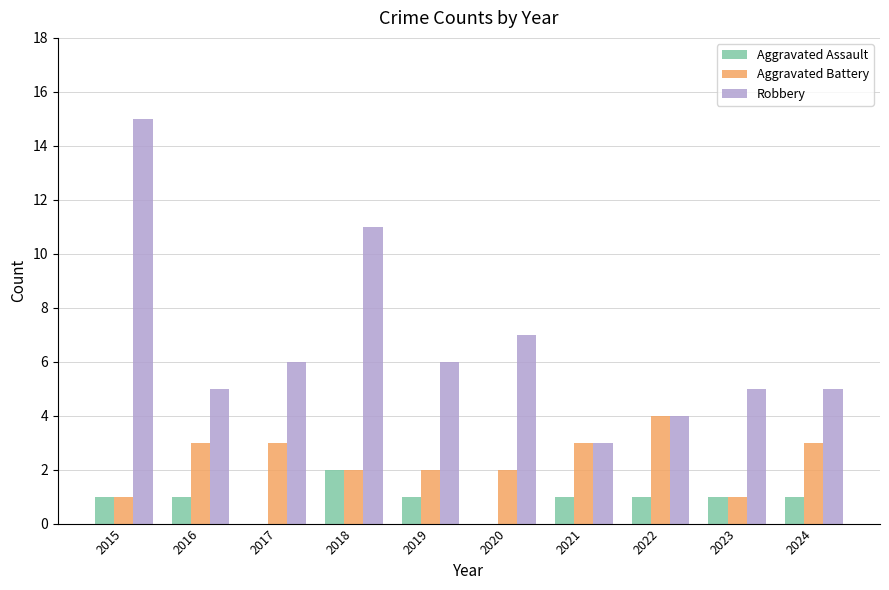

What is the spread (max minus min) of values at 2016?

4